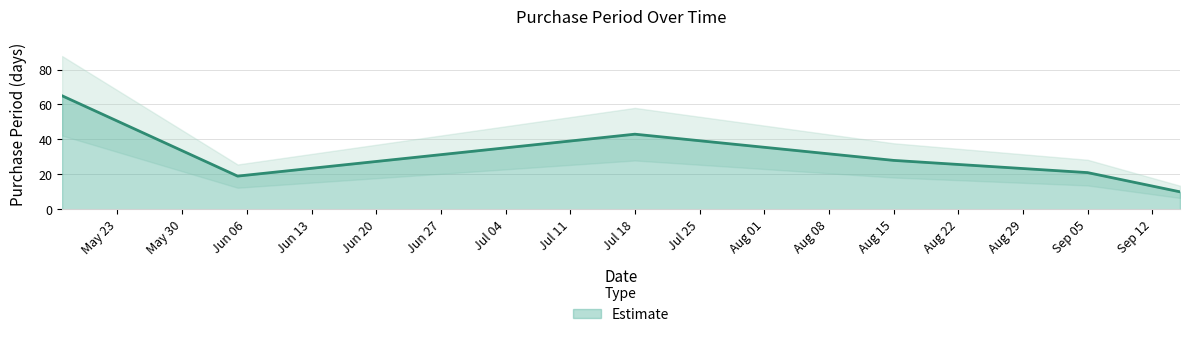

Does the chart have visible grid lines?

Yes